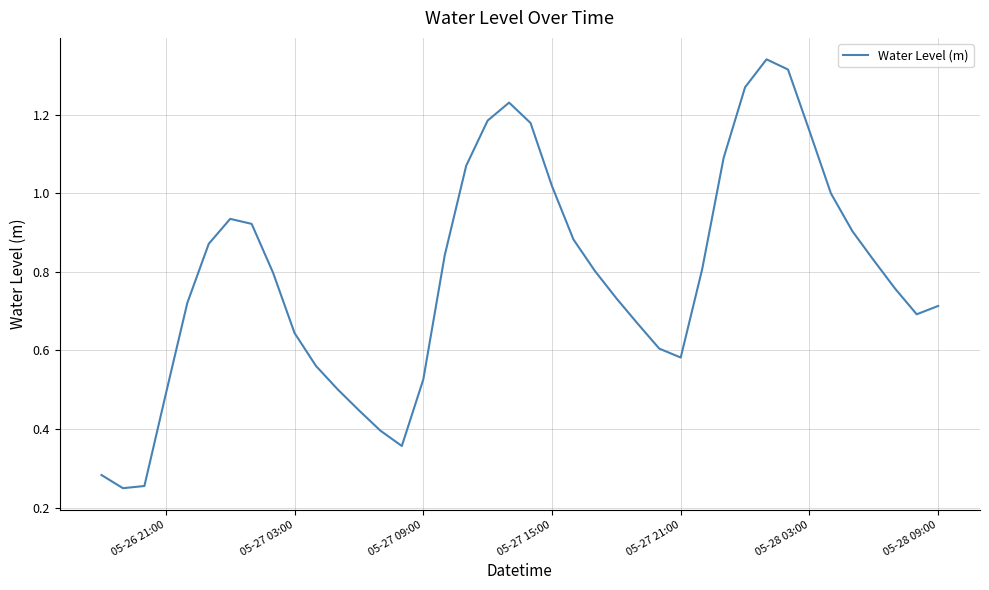

Is this an area chart (filled region under the line)?

No